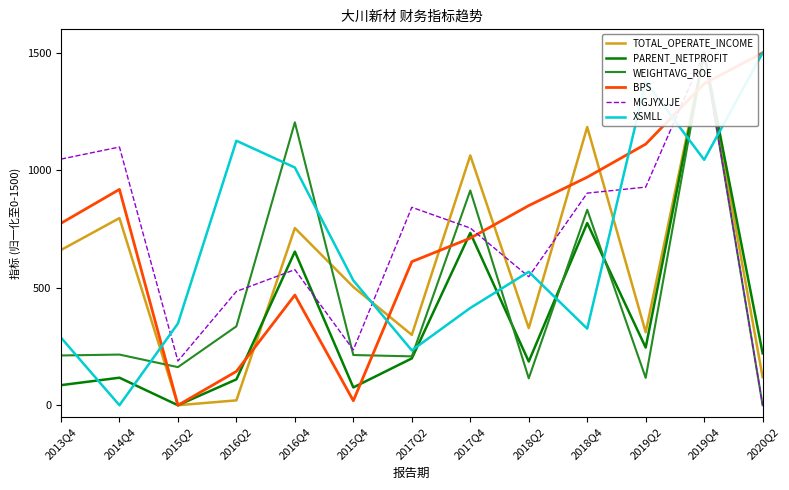

Where does the BPS series first go above 774?

2013Q4